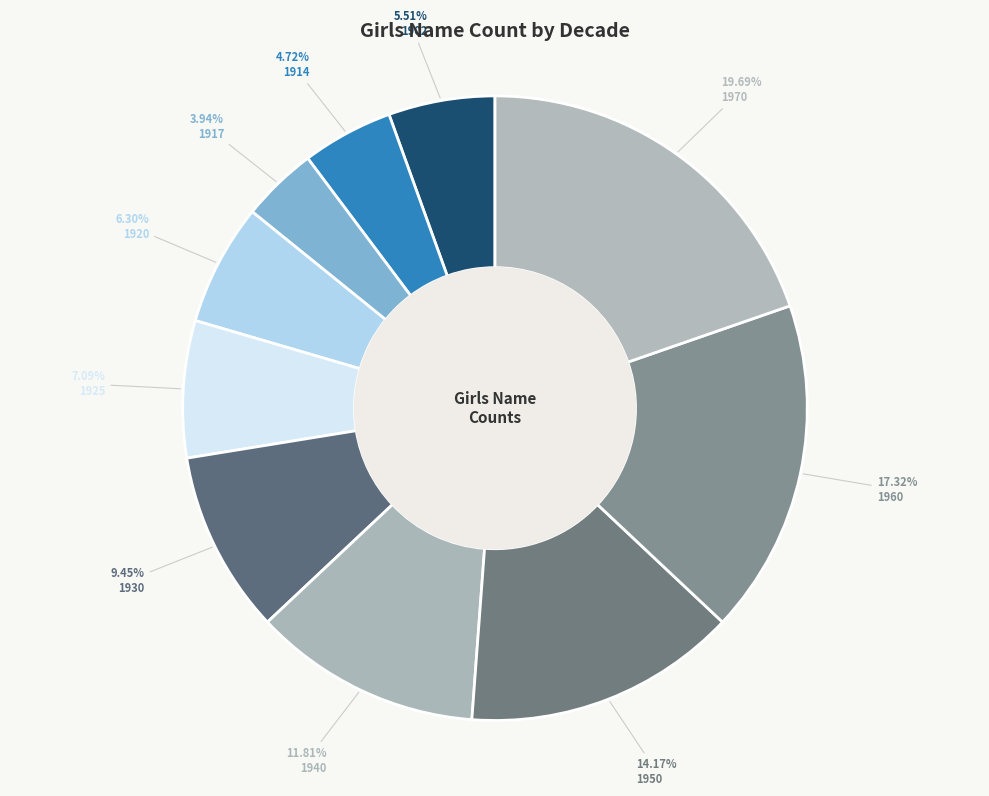

The 1940 slice represents 19% of the pie. True or false?

False